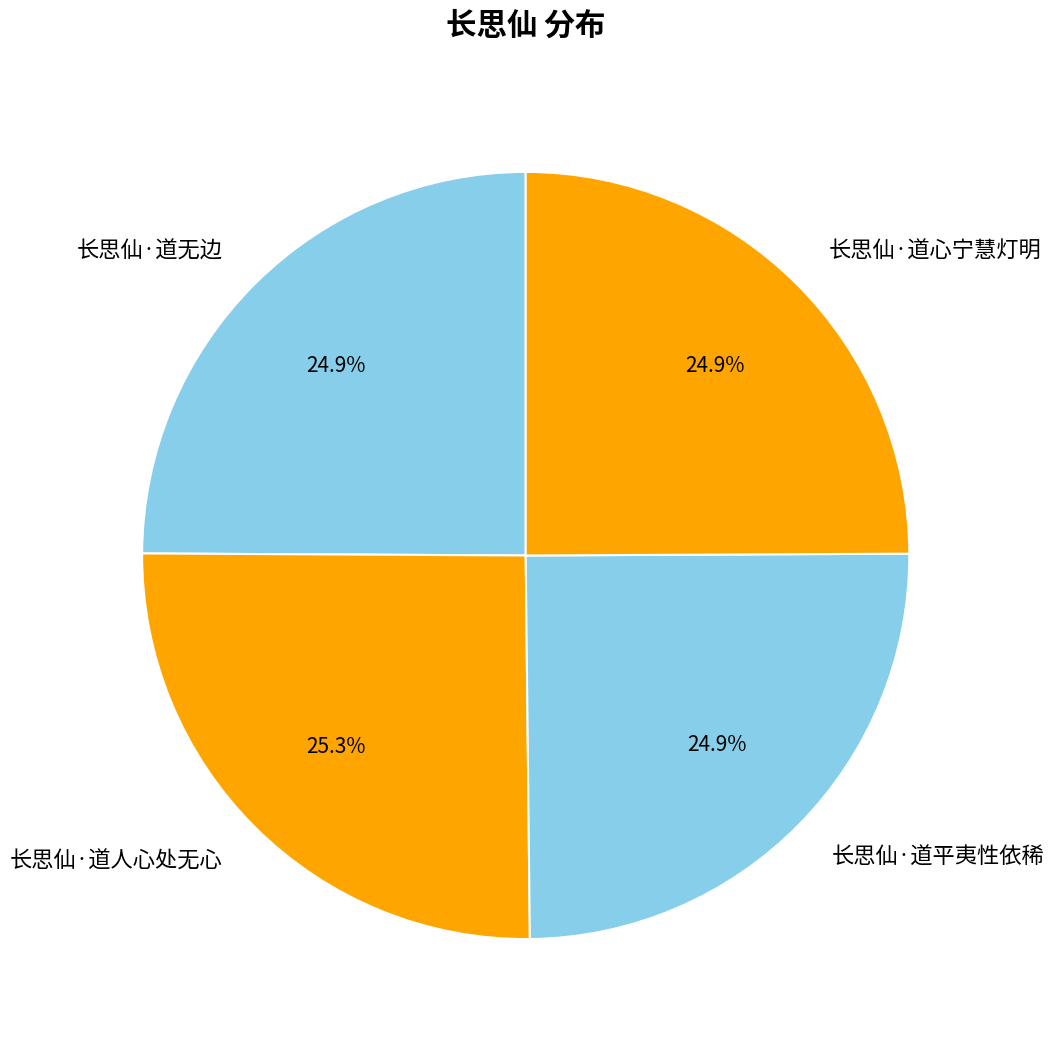

To the nearest percent, what is the average slice percentage?

25%